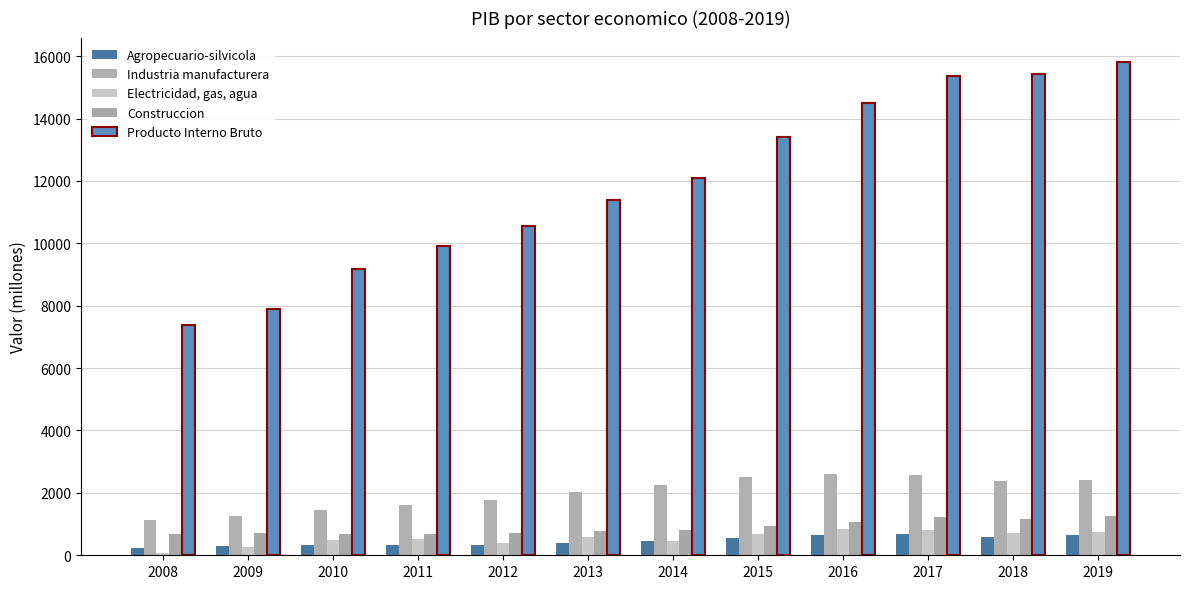

How many data points does each series have?

12